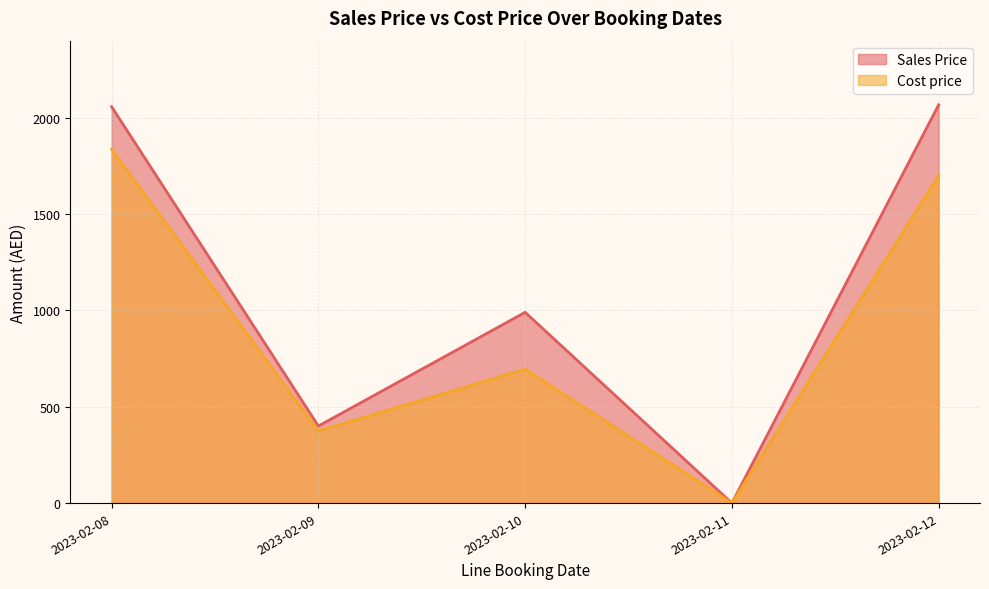

What are all the series names shown in the legend?

Sales Price, Cost price